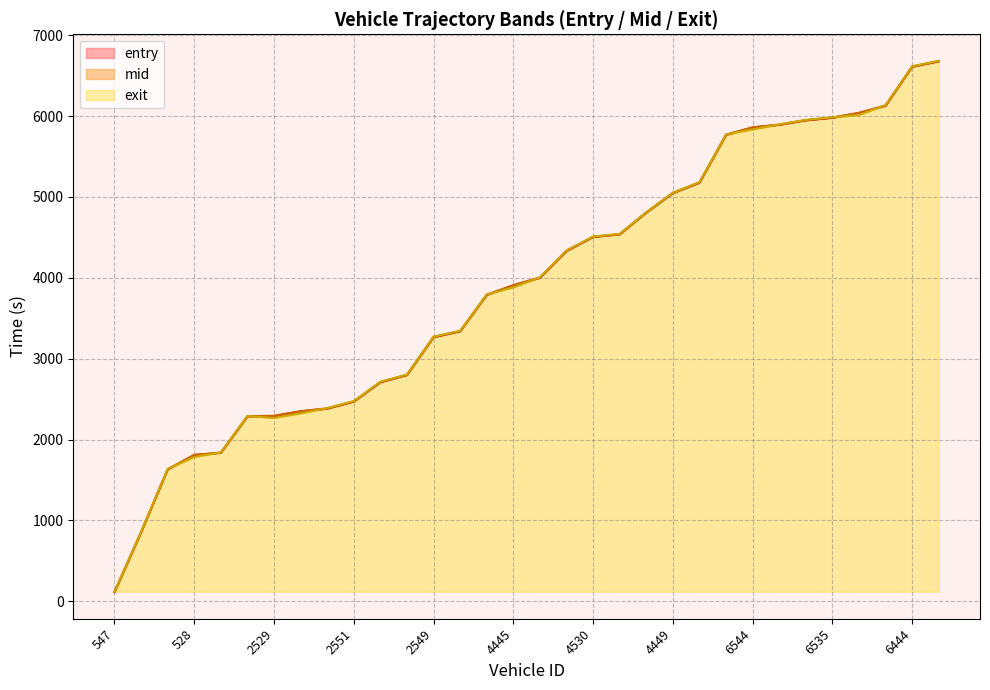

Where is the first local minimum for exit?

2529